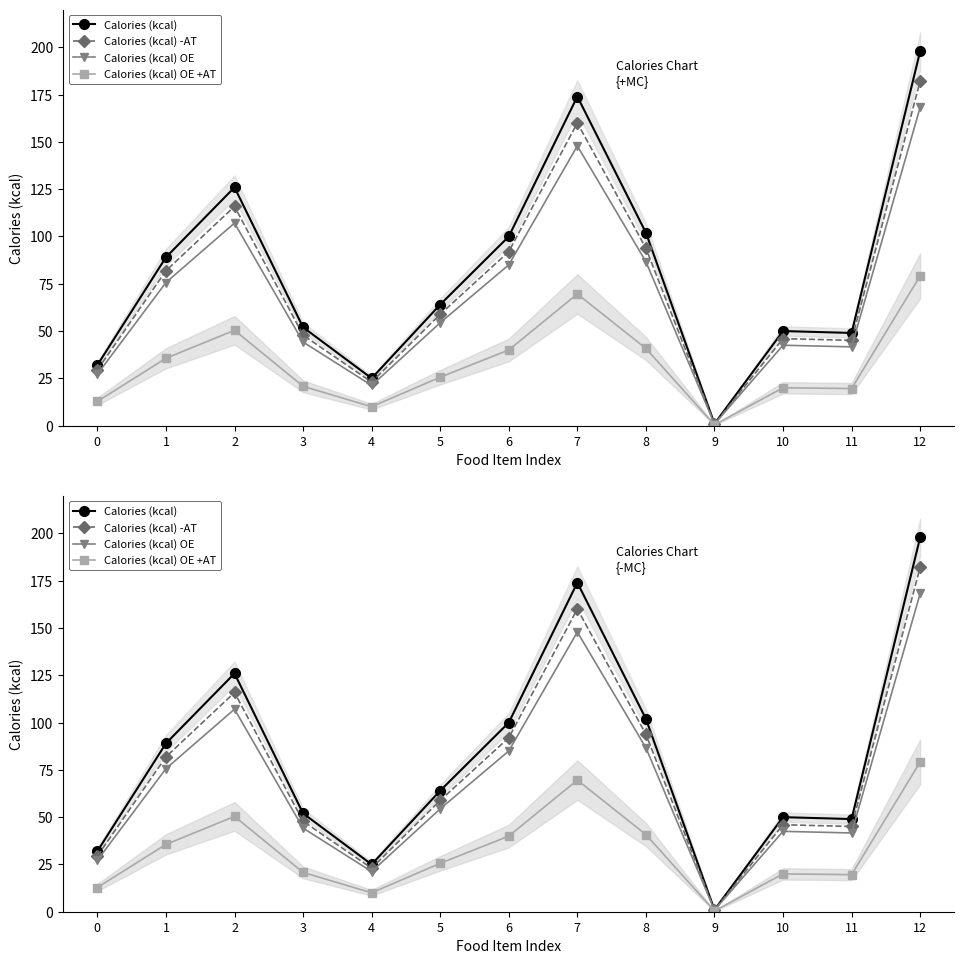

Reading left to right, extract all data points from this chart.

Calories (kcal): 32.0	89.0	126.0	52.0	25.0	64.0	100.0	174.0	102.0	1.0	50.0	49.0	198.0
Calories (kcal) -AT: 29.4	81.9	115.9	47.8	23.0	58.9	92.0	160.1	93.8	0.9	46.0	45.1	182.2
Calories (kcal) OE: 27.2	75.6	107.1	44.2	21.2	54.4	85.0	147.9	86.7	0.8	42.5	41.6	168.3
Calories (kcal) OE +AT: 12.8	35.6	50.4	20.8	10.0	25.6	40.0	69.6	40.8	0.4	20.0	19.6	79.2